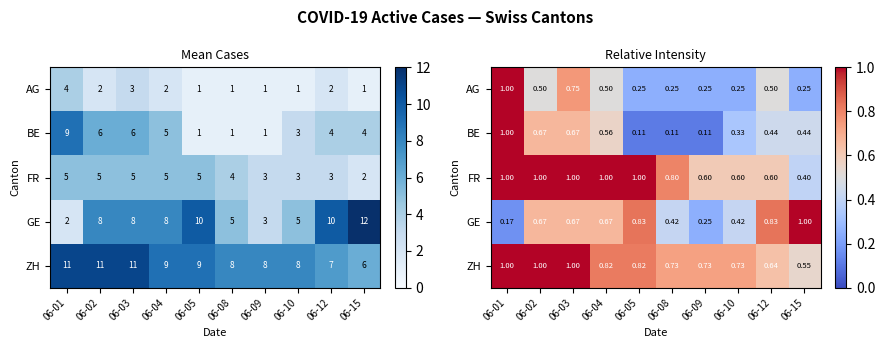

What is the sum of the ZH values at 06-04 and 06-12?

1.5